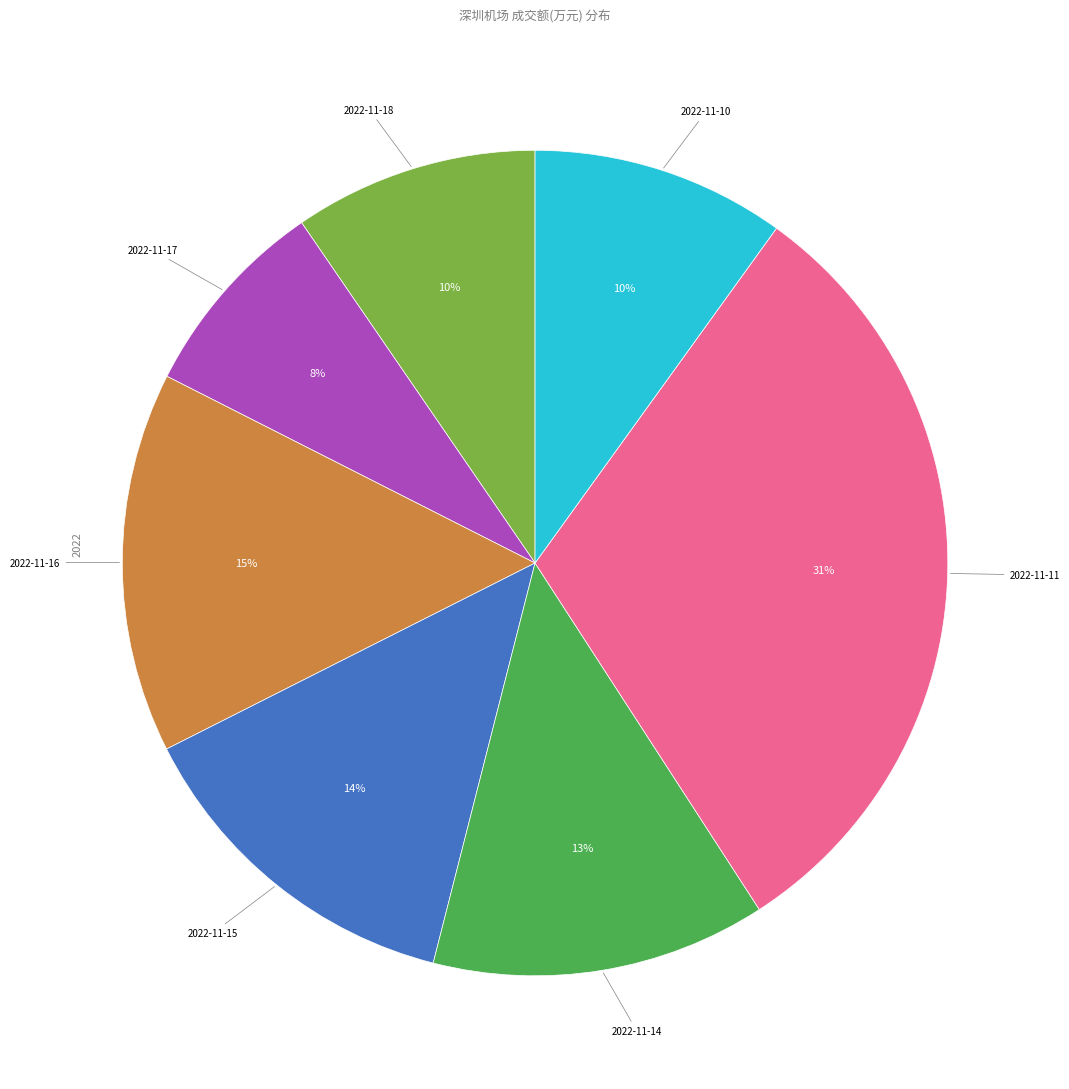

The 2022-11-14 slice represents 26% of the pie. True or false?

False